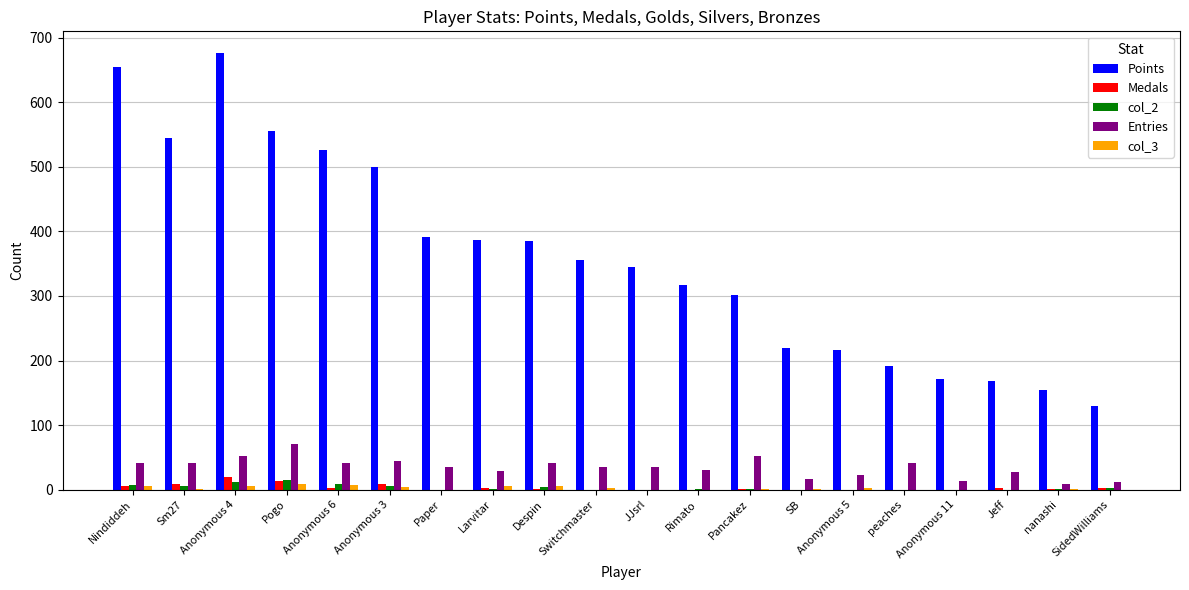

What are all the series names shown in the legend?

Points, Medals, col_2, Entries, col_3